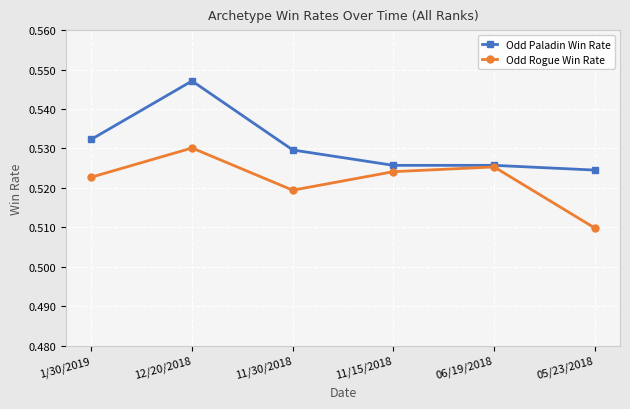

What position from the right is 05/23/2018?

1